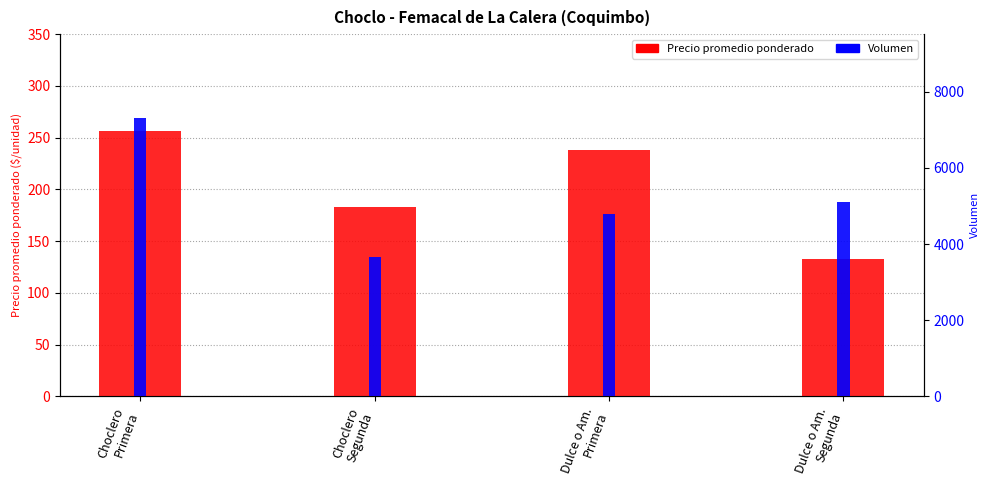

What is the label of the 4th bar from the right?

Choclero
Primera